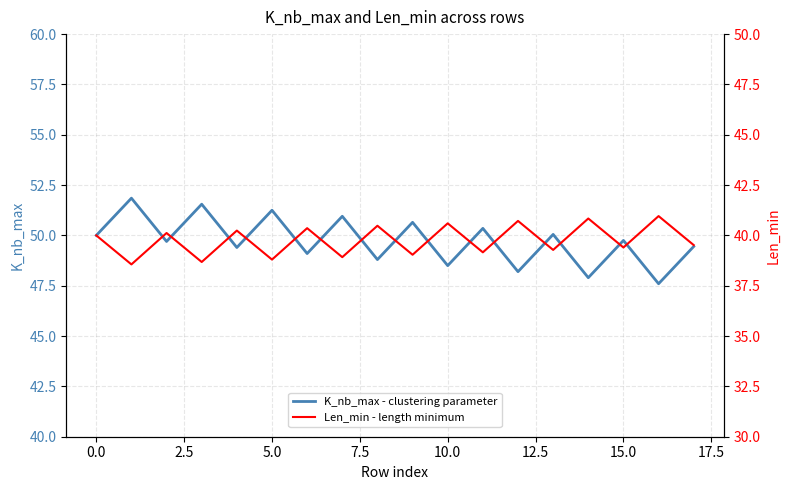

The K_nb_max - clustering parameter series shows 12.8 at 11. True or false?

False